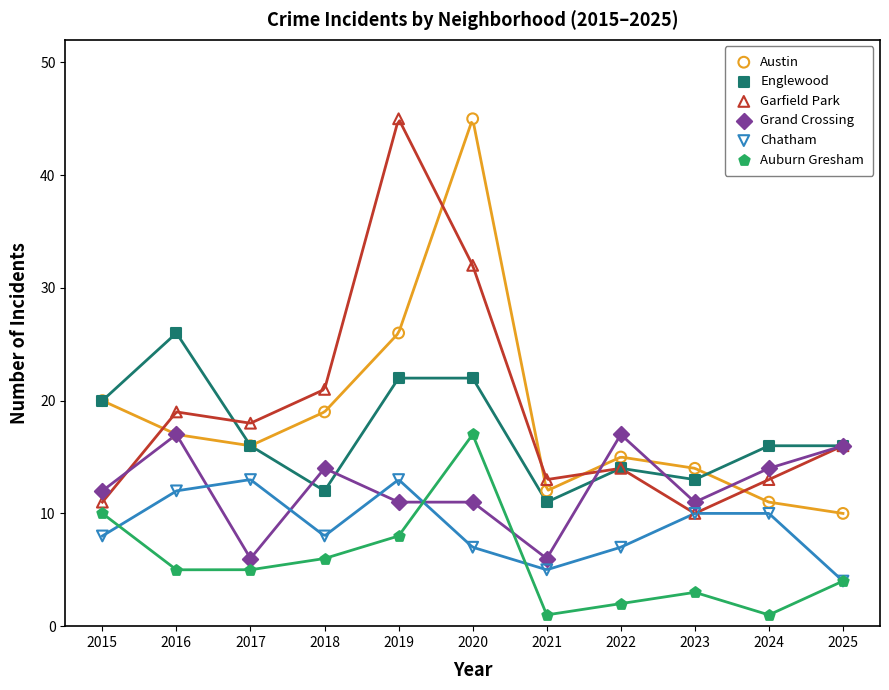

Which series reaches the maximum Y coordinate?

Austin